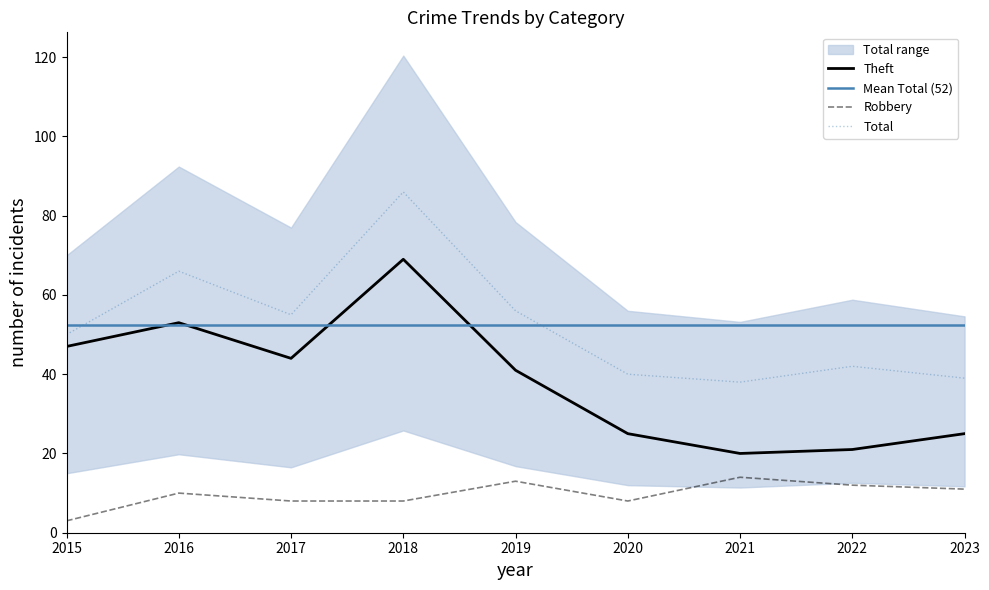

List the labels in order of Theft value, smallest first.

2021, 2022, 2020, 2023, 2019, 2017, 2015, 2016, 2018